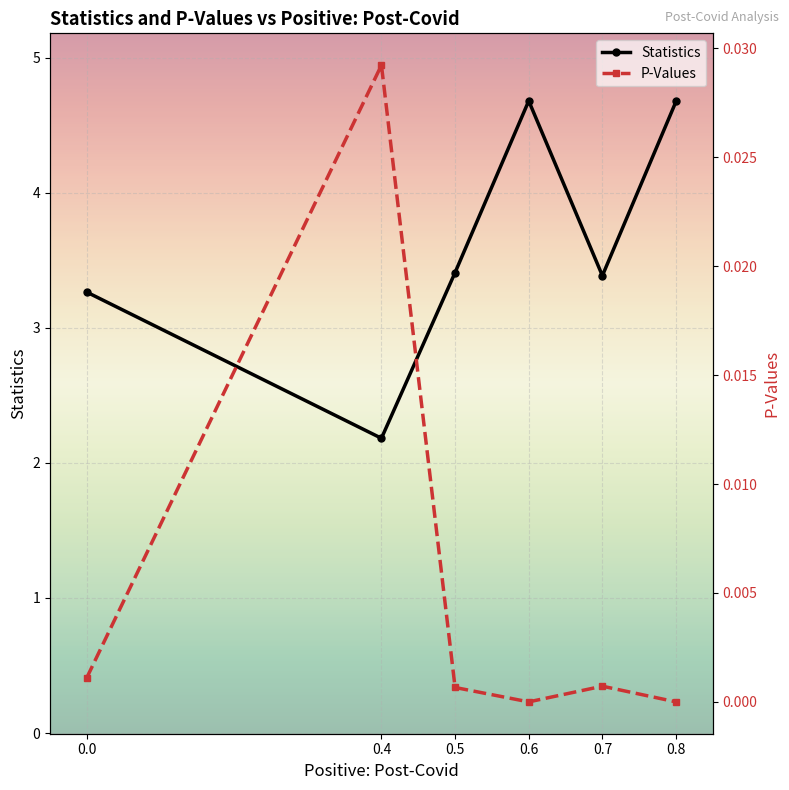

List the series in order of their overall mean, lowest first.

P-Values, Statistics